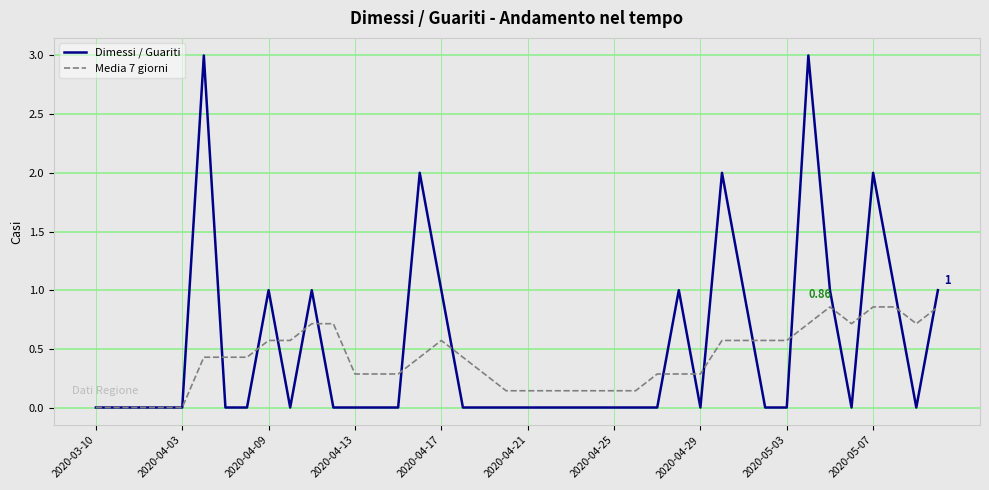

What is the maximum value shown in the chart?

3.0